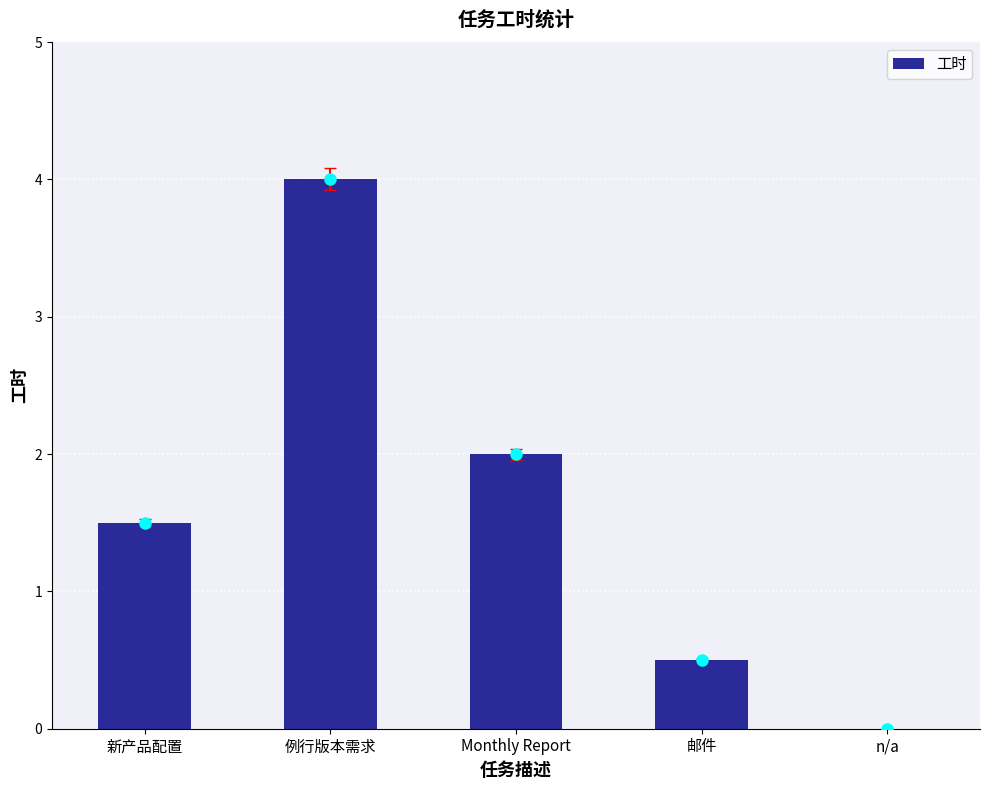

What is the difference between the values at 邮件 and Monthly Report?

1.5